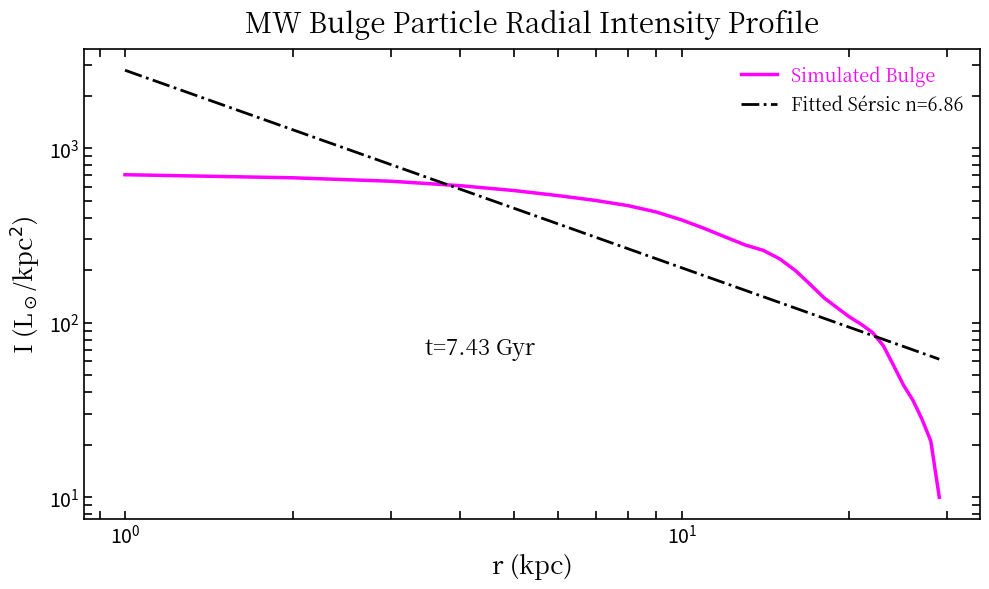

What is the smallest value displayed?

10